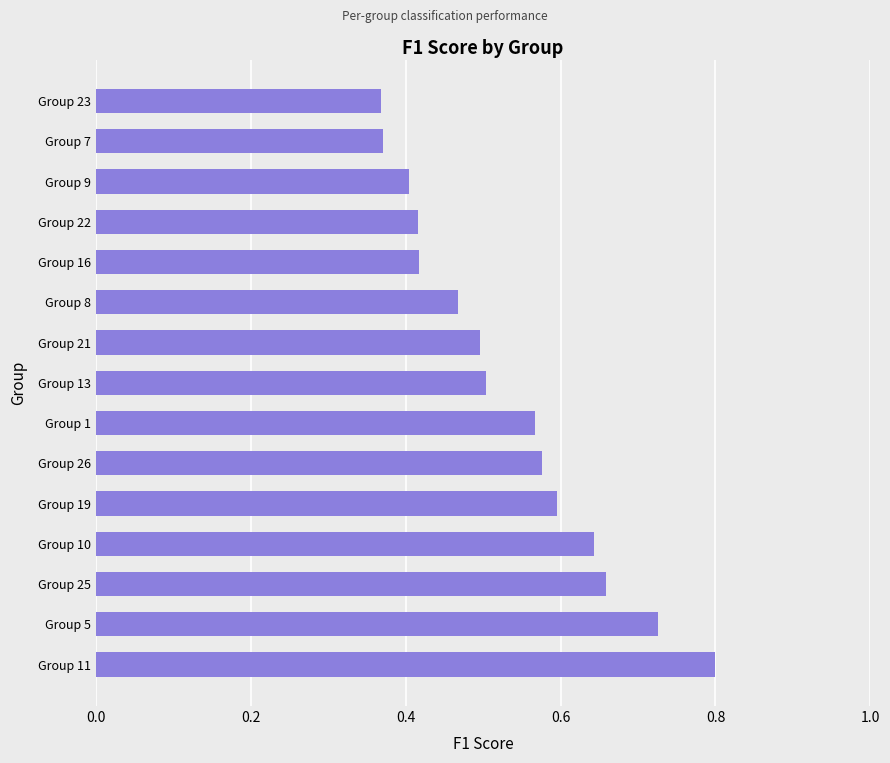

Does the chart contain any negative values?

No